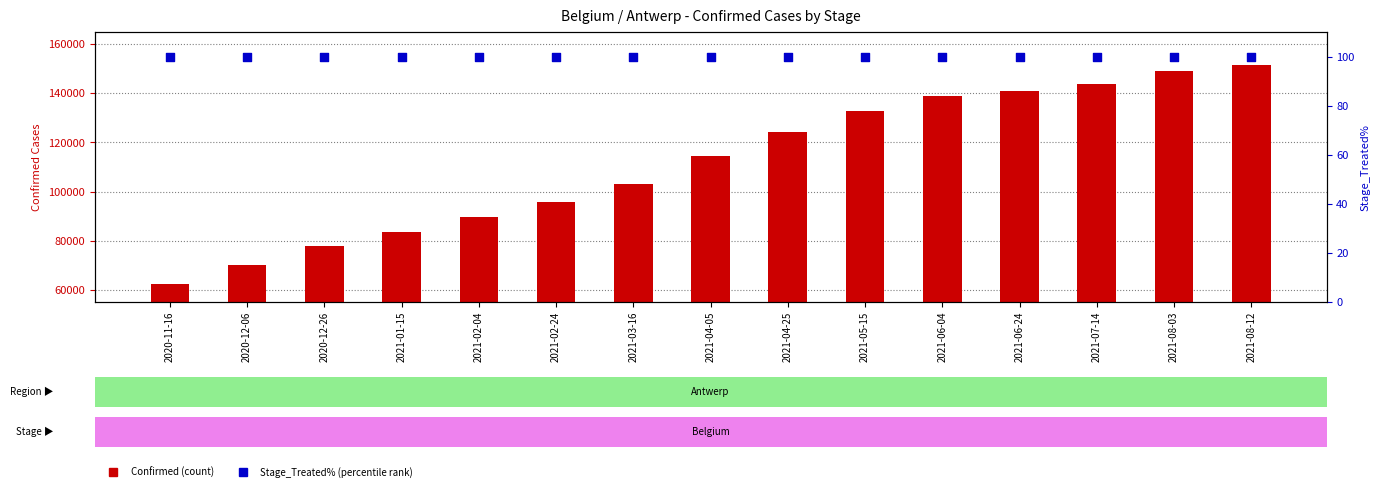

Which series reaches the maximum Y coordinate?

Confirmed